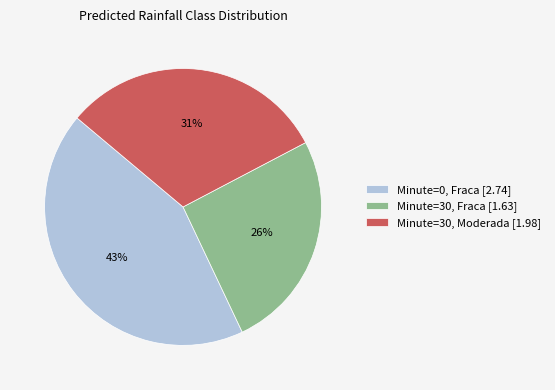

Is the sum of Minute=30, Moderada [1.98] and Minute=30, Fraca [1.63] greater than half?

Yes